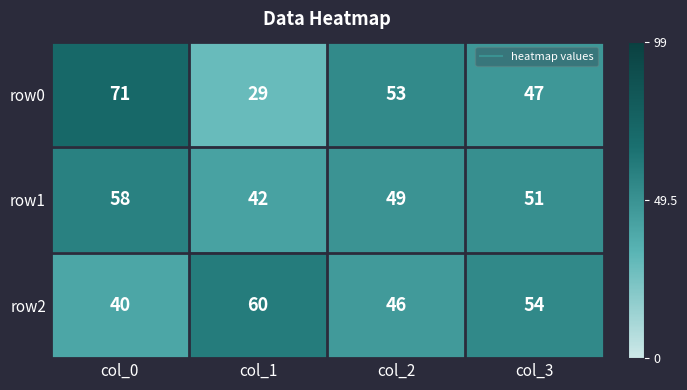

List the series in order of their peak value, highest first.

row0, row2, row1